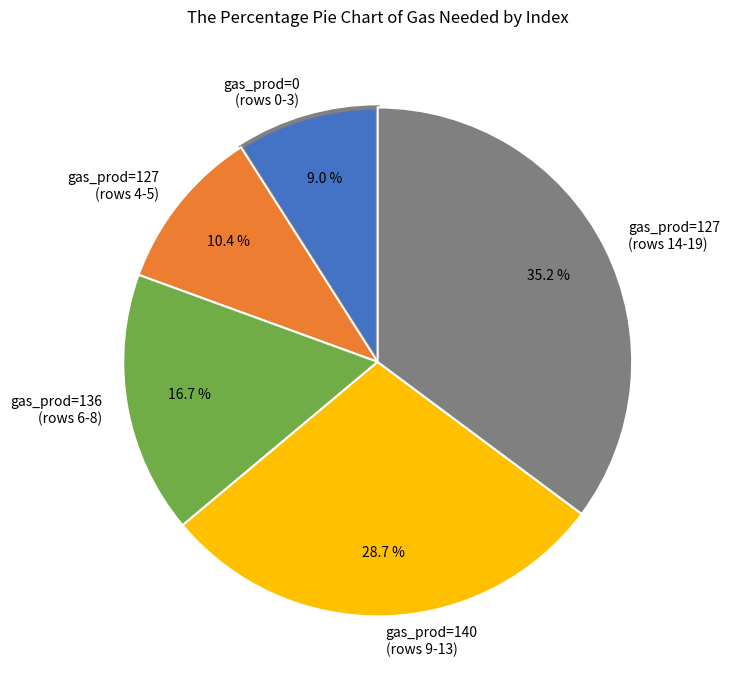

How many slices are in this pie chart?

5